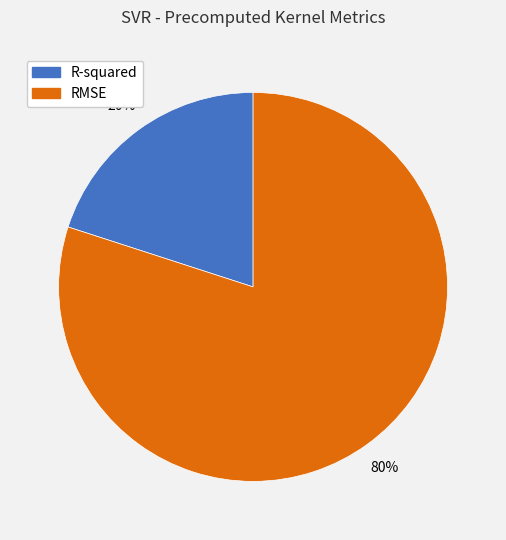

Combined, do RMSE and R-squared account for over 50%?

Yes